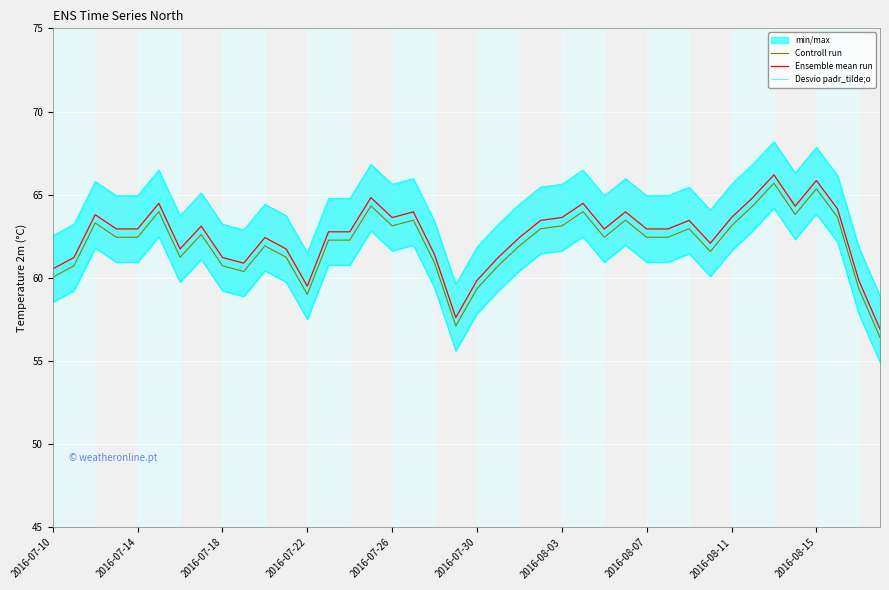

The Controll run series shows 62.4 at 29. True or false?

True